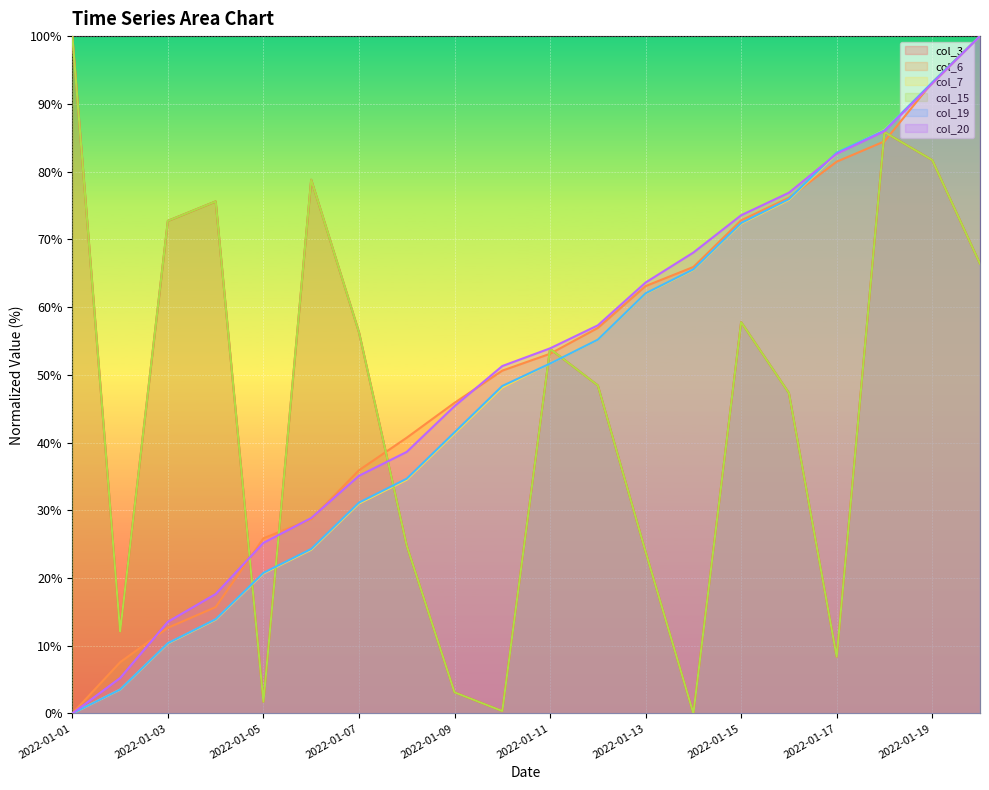

What is the maximum value for col_6?

100.0